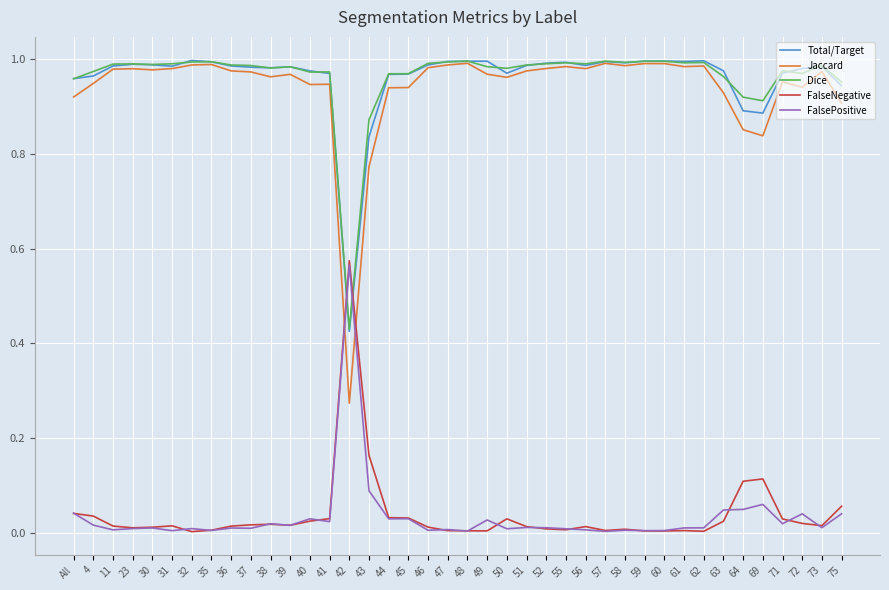

At which label does FalseNegative reach its peak?

42